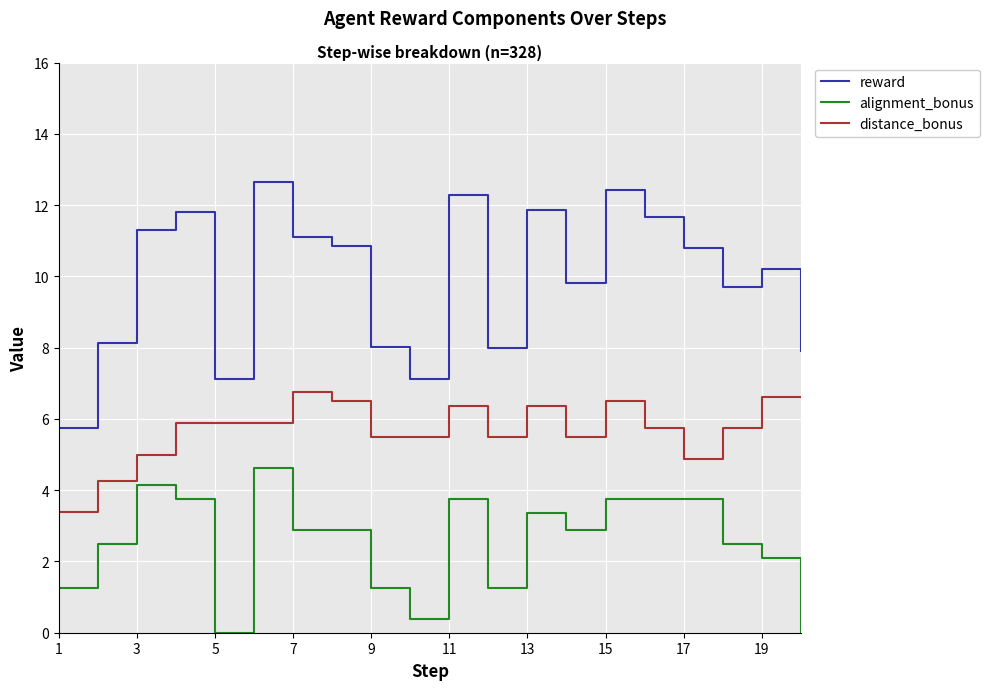

What is the maximum value shown in the chart?

12.7